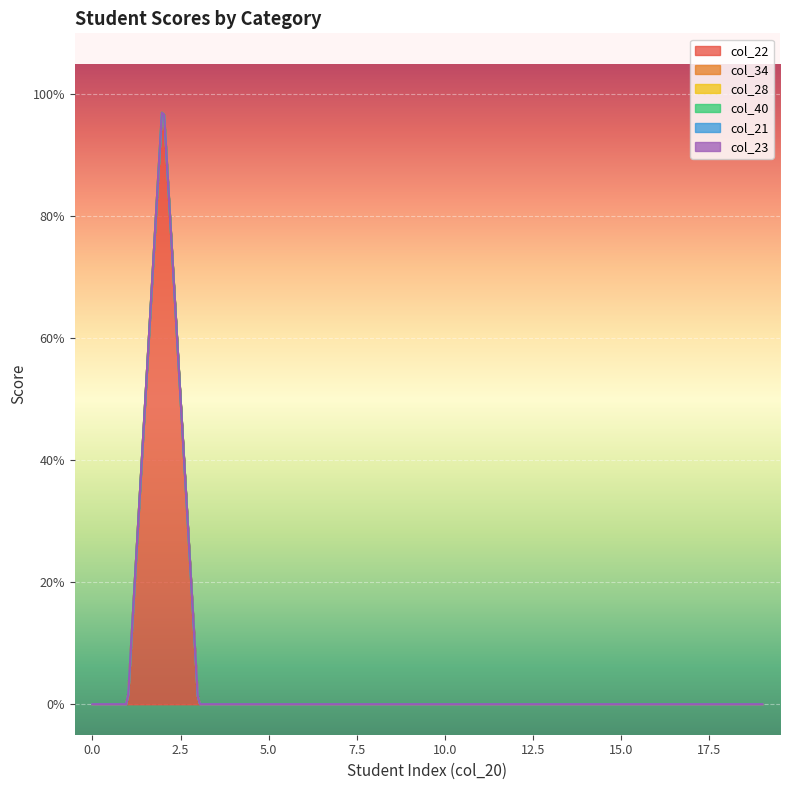

Reading left to right, what are all the values shown in this chart?

col_22: 0	0	1	0	0	0	0	0	0	0	0	0	0	0	0	0	0	0	0	0
col_34: 0	0	0	0	0	0	0	0	0	0	0	0	0	0	0	0	0	0	0	0
col_28: 0	0	0	0	0	0	0	0	0	0	0	0	0	0	0	0	0	0	0	0
col_40: 0	0	0	0	0	0	0	0	0	0	0	0	0	0	0	0	0	0	0	0
col_21: 0	0	0	0	0	0	0	0	0	0	0	0	0	0	0	0	0	0	0	0
col_23: 0	0	0	0	0	0	0	0	0	0	0	0	0	0	0	0	0	0	0	0